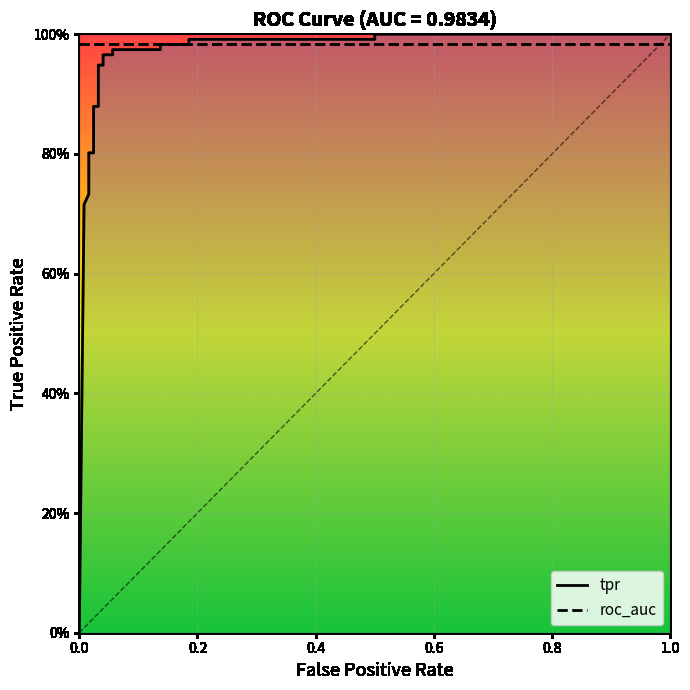

What are all the series names shown in the legend?

tpr, roc_auc